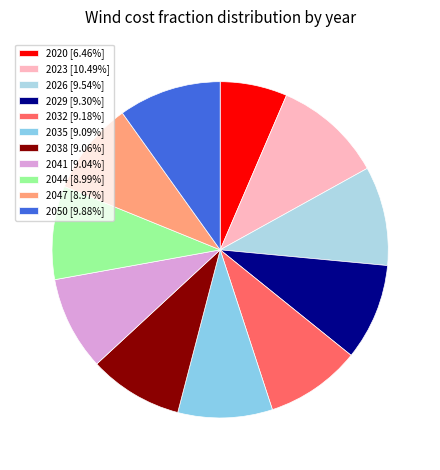

Count the number of slices in the pie.

11